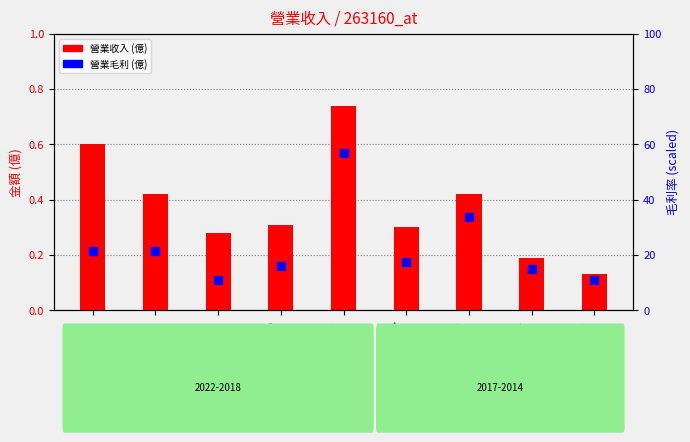

At which category is the sum across all series the highest?

2018